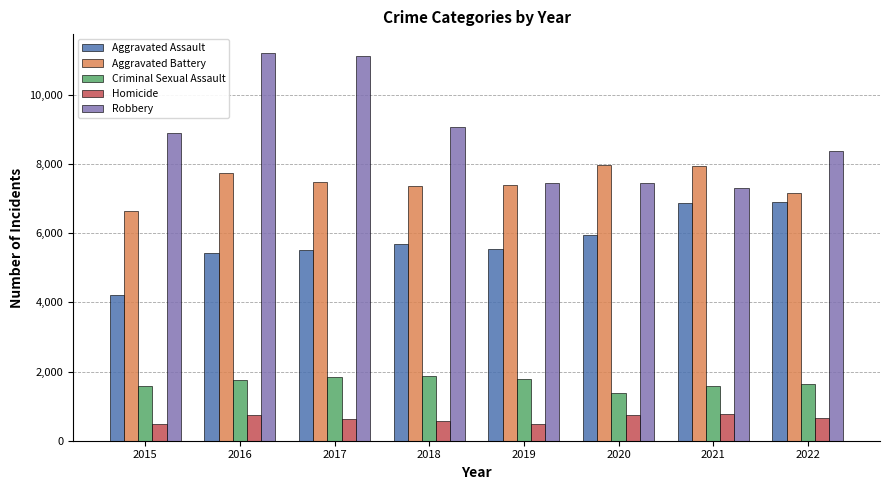

Is it true that Aggravated Battery equals 7405 at 2019?

True